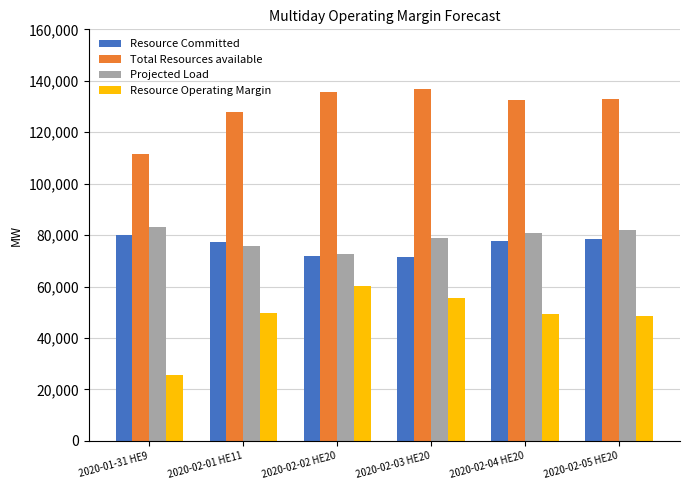

Are the bars horizontal?

No